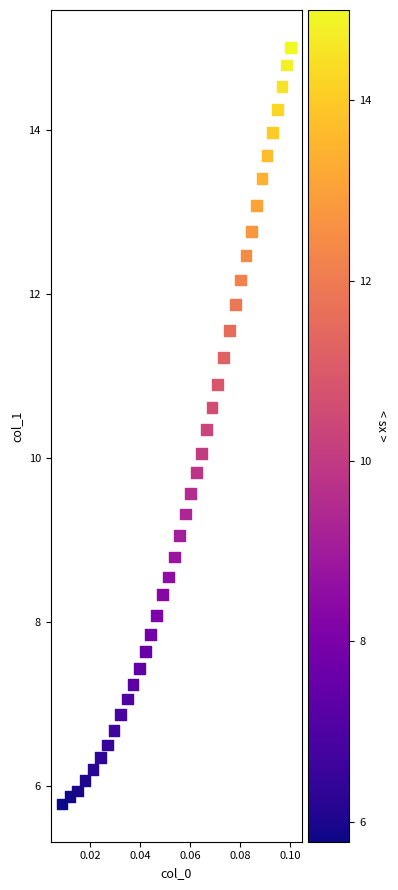

What is the range of Y values (max minus min)?

9.2